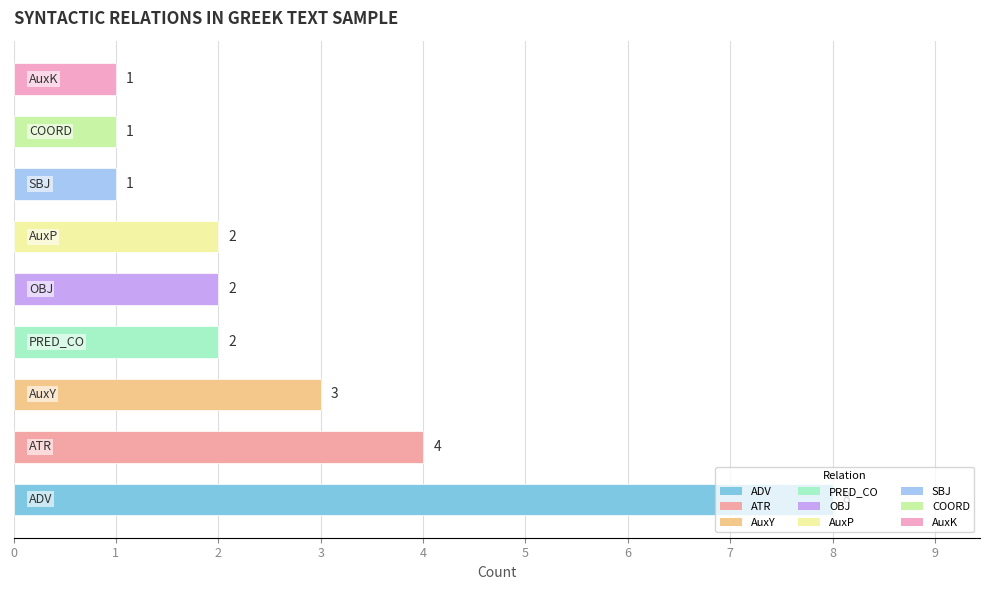

What is the minimum value shown in the chart?

1